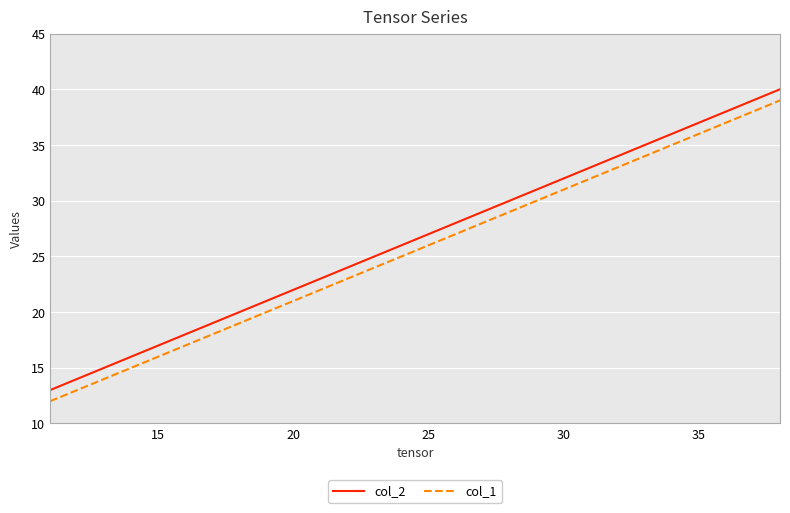

True or false: col_2 and col_1 cross at least once.

False